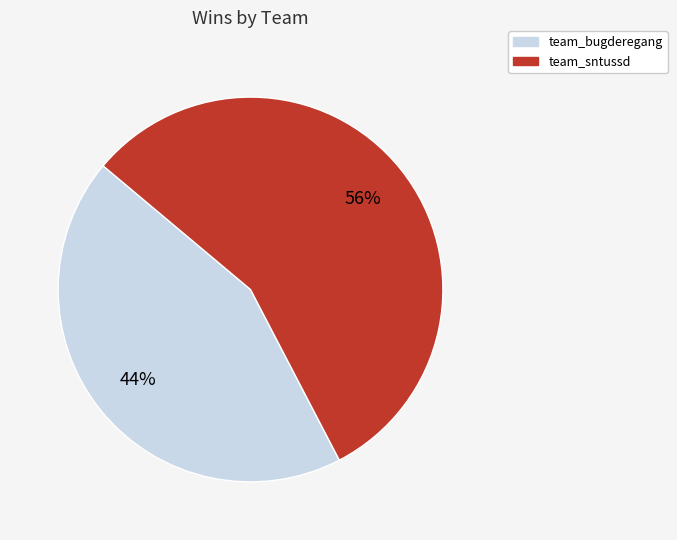

To the nearest percent, what portion does team_sntussd represent?

56%